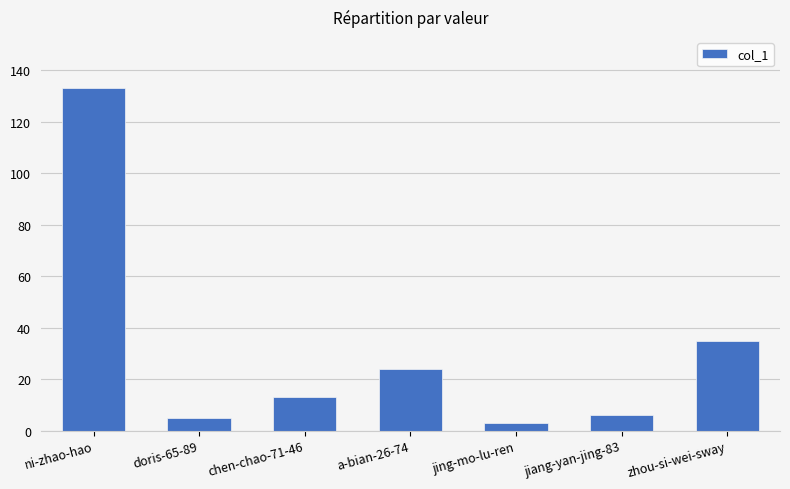

How many bars are there in total?

7